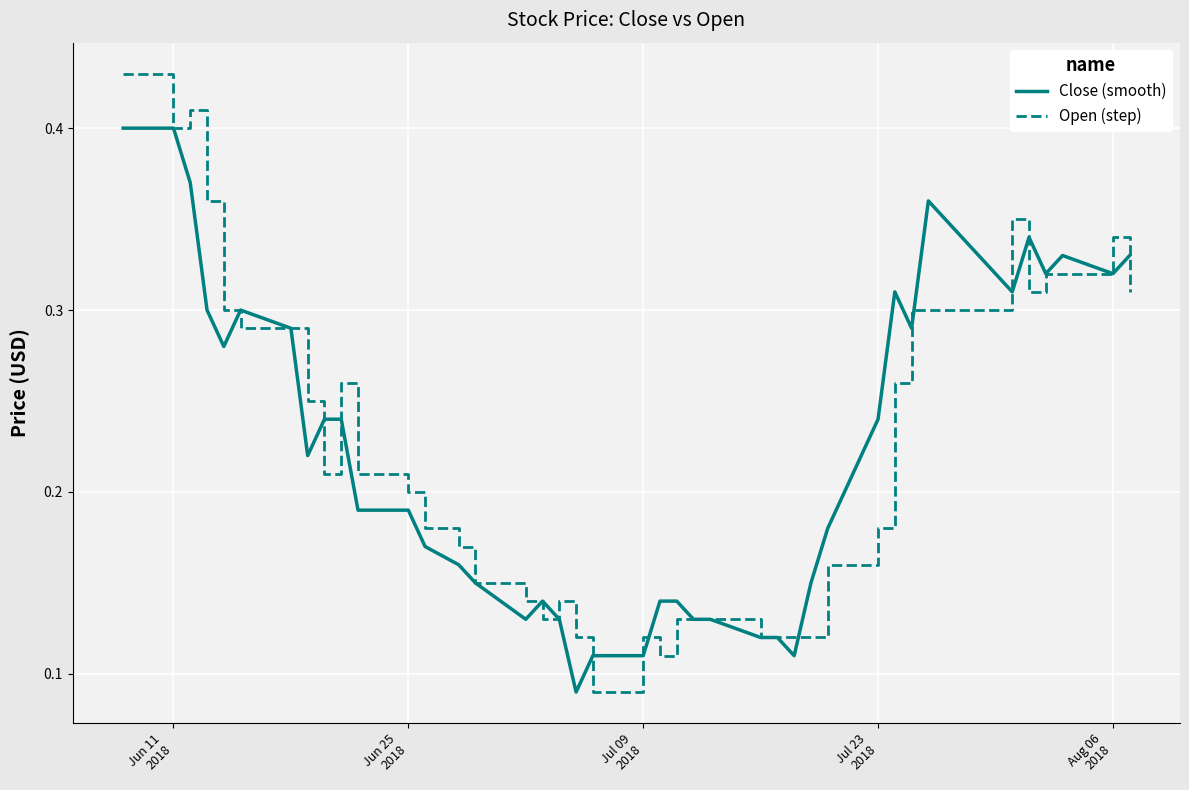

Which series has the largest range (max minus min)?

Open (step)